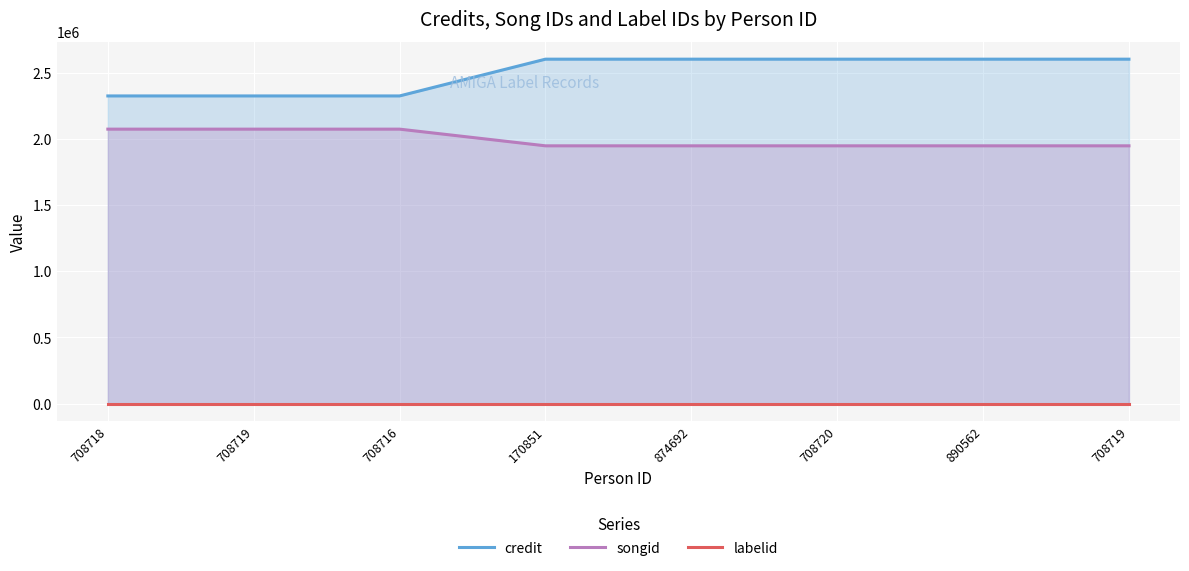

List the labels in order of labelid value, largest first.

708718, 708719, 708716, 170851, 874692, 708720, 890562, 708719